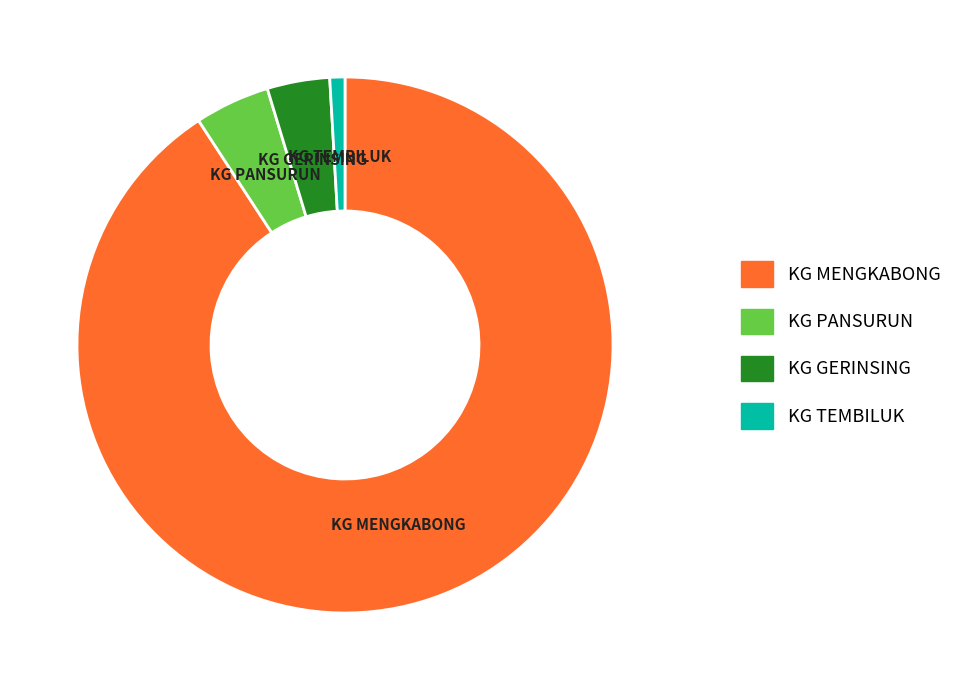

The KG GERINSING slice represents 13% of the pie. True or false?

False